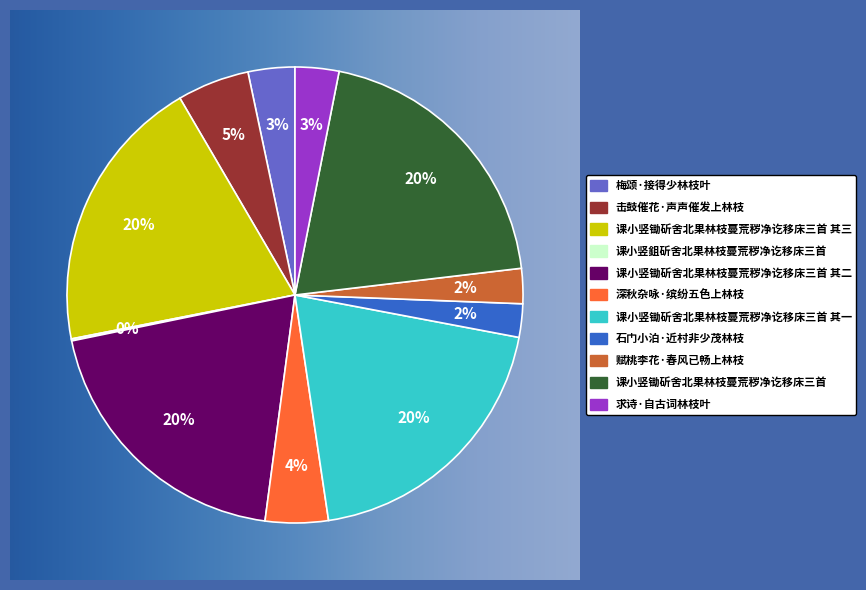

True or false: 课小竖锄斫舍北果林枝蔓荒秽净讫移床三首 其三 accounts for 10% of the total.

False